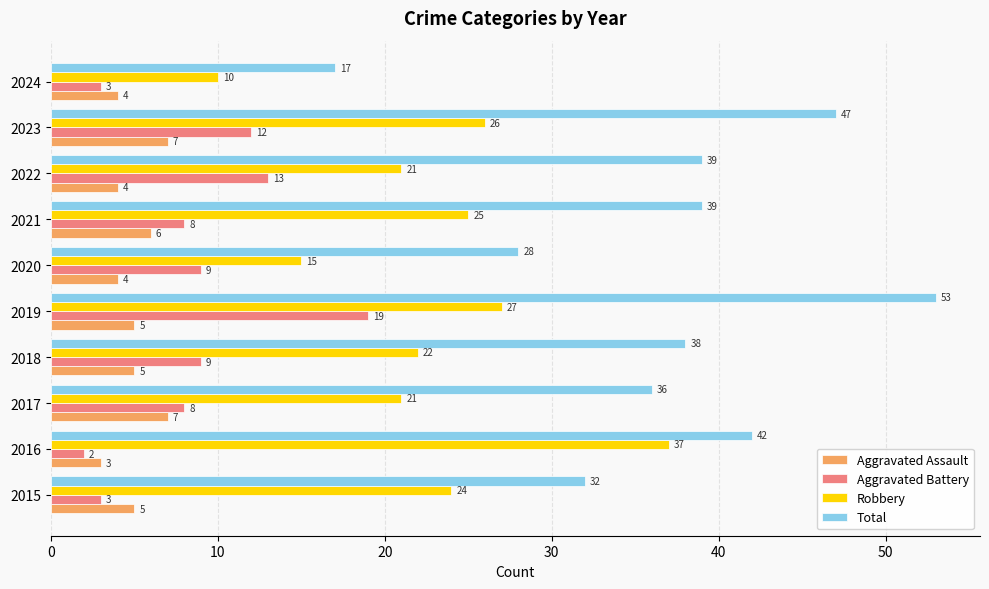

What are all the series names shown in the legend?

Aggravated Assault, Aggravated Battery, Robbery, Total